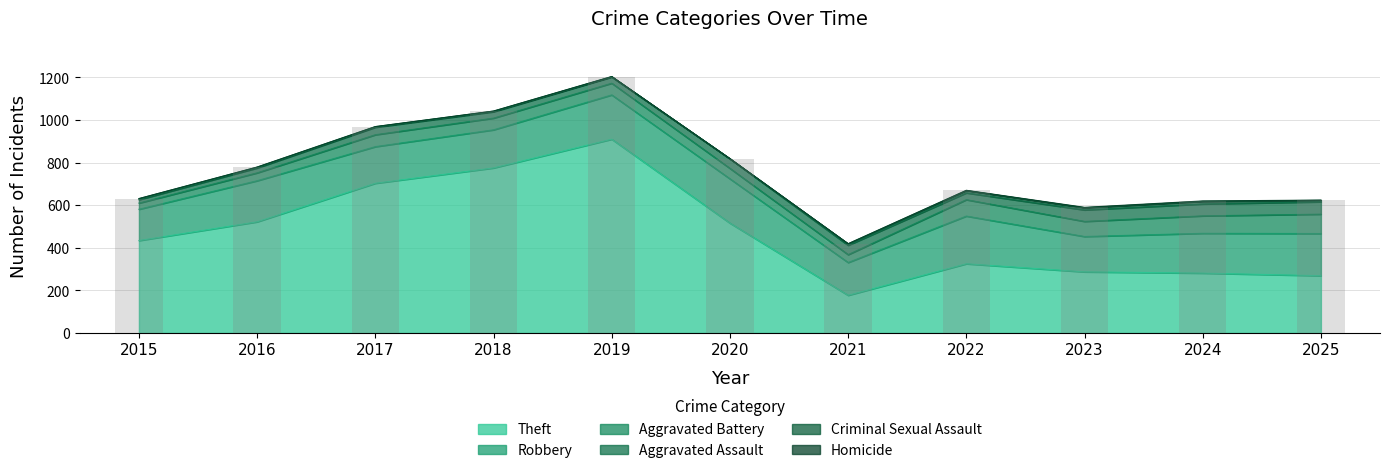

What is the value of the 3rd bar from the left?

969